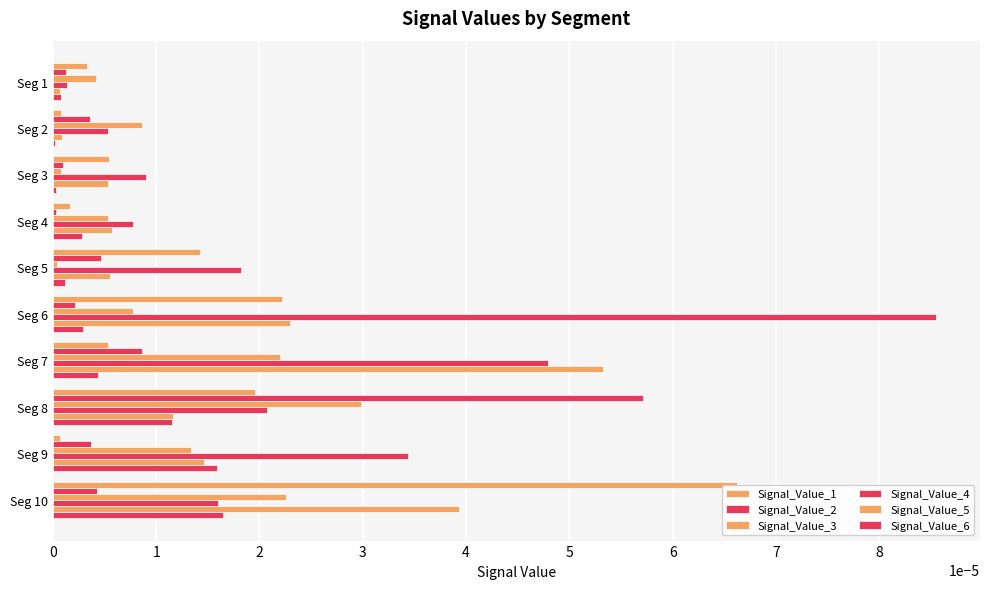

Count the number of categories in the chart.

10